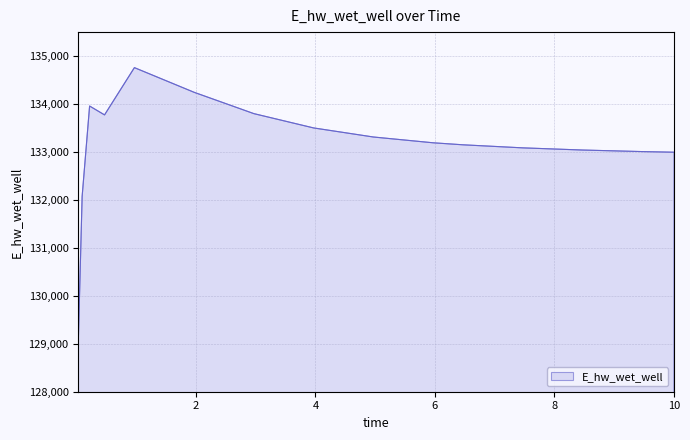

What is the greatest value displayed?

134759.2